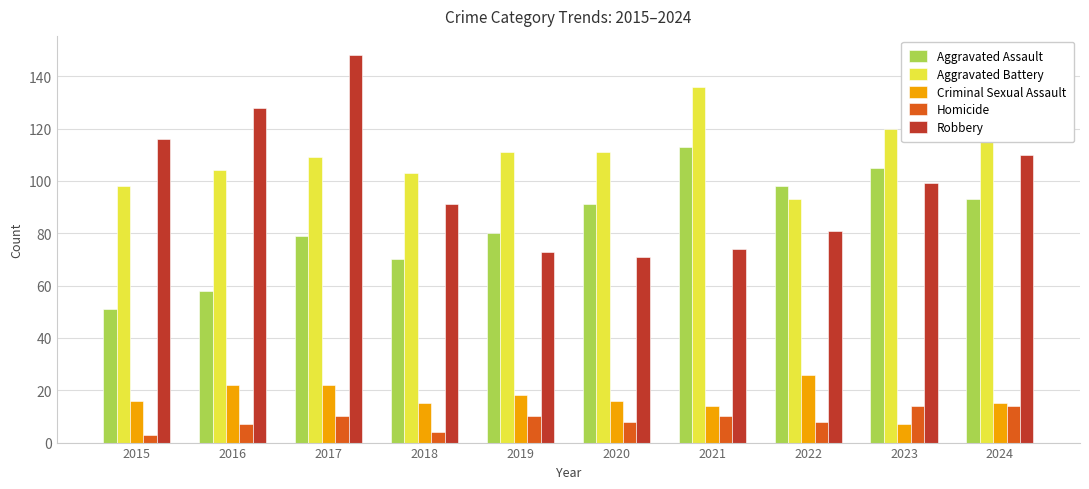

Rank the series at 2019 from lowest to highest value.

Homicide, Criminal Sexual Assault, Robbery, Aggravated Assault, Aggravated Battery